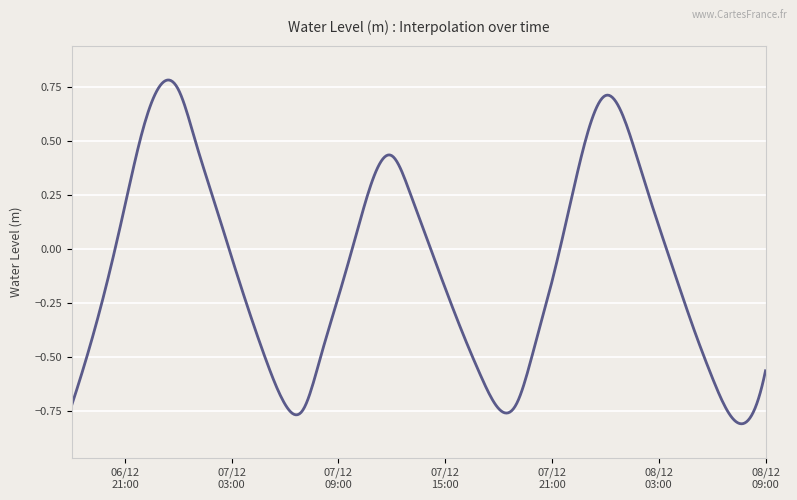

What is the difference between the maximum and minimum values?

1.6